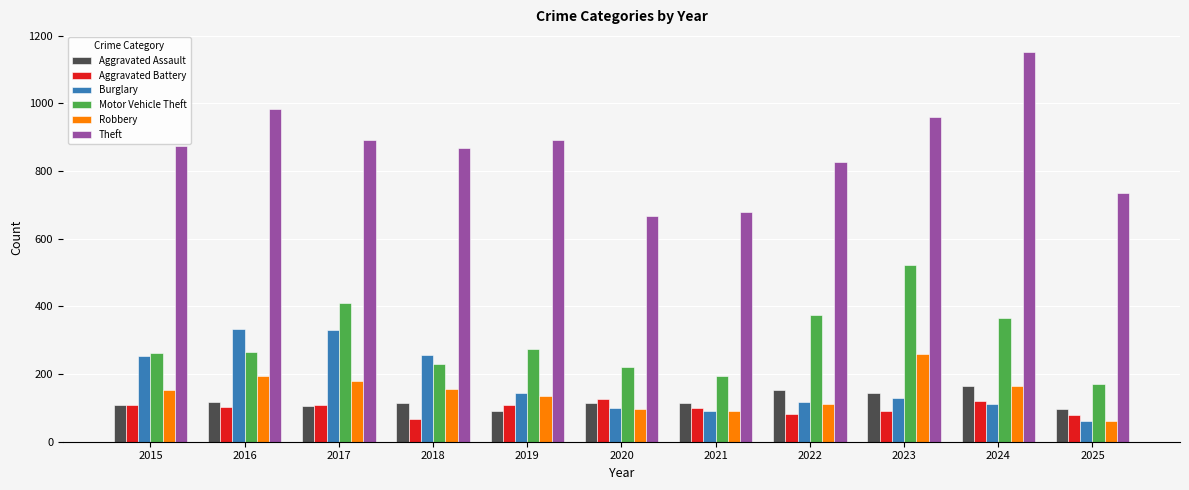

How many bars are there in total?

66